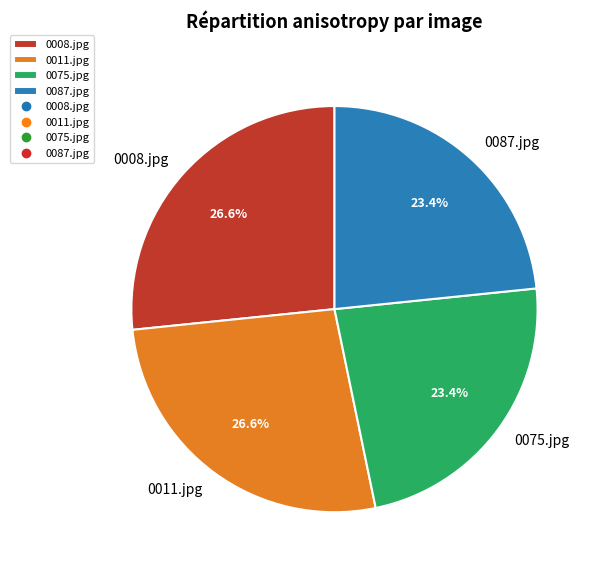

What percentage is NOT represented by 0008.jpg?

73.4%